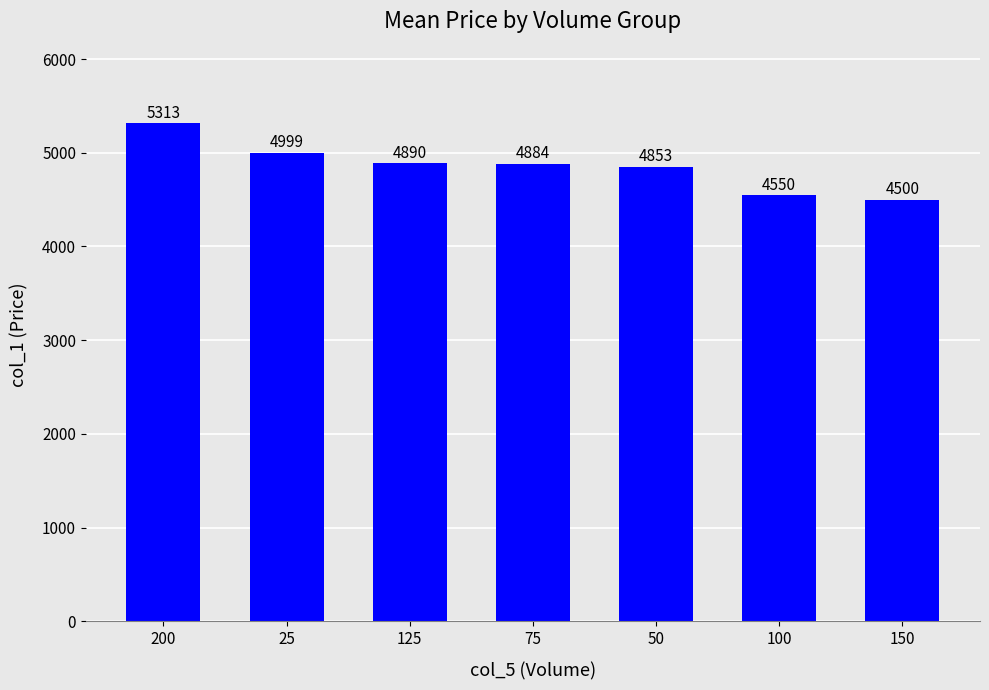

What is the greatest value displayed?

5313.1